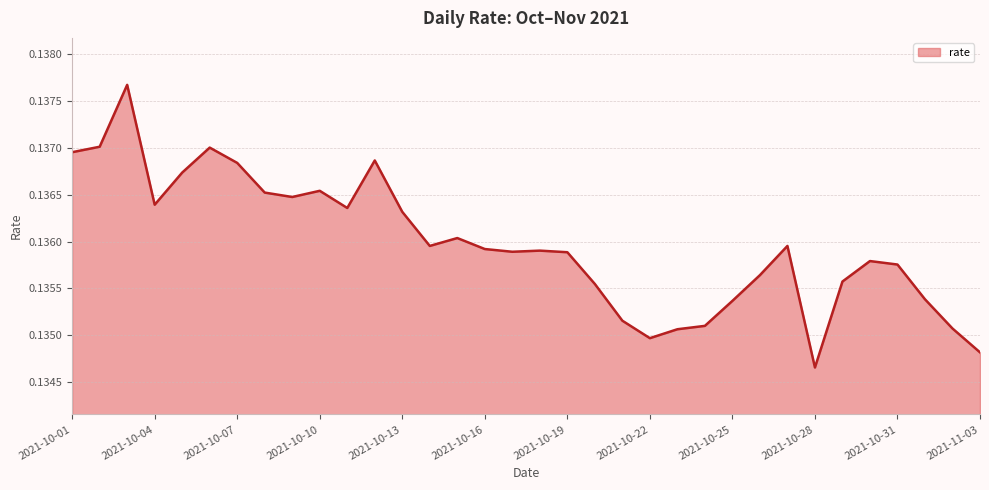

What is the average value?

0.1